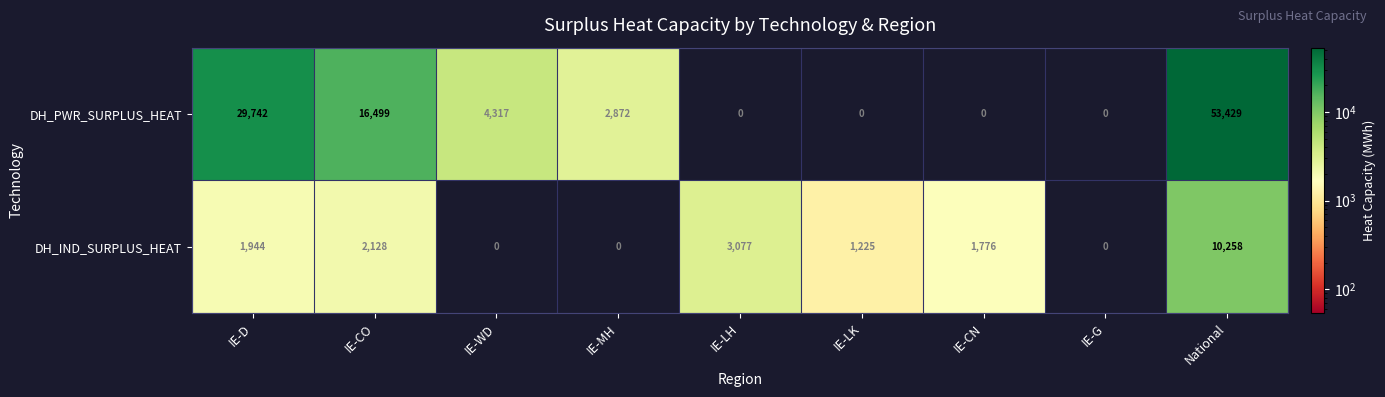

Rank the series at IE-MH from highest to lowest value.

DH_PWR_SURPLUS_HEAT, DH_IND_SURPLUS_HEAT